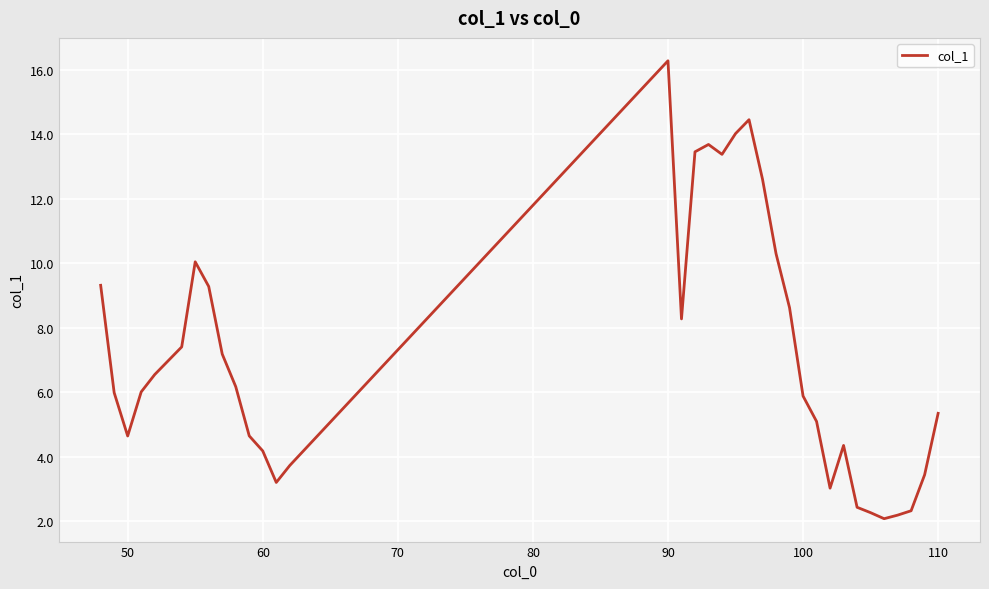

How many series are shown in this chart?

1